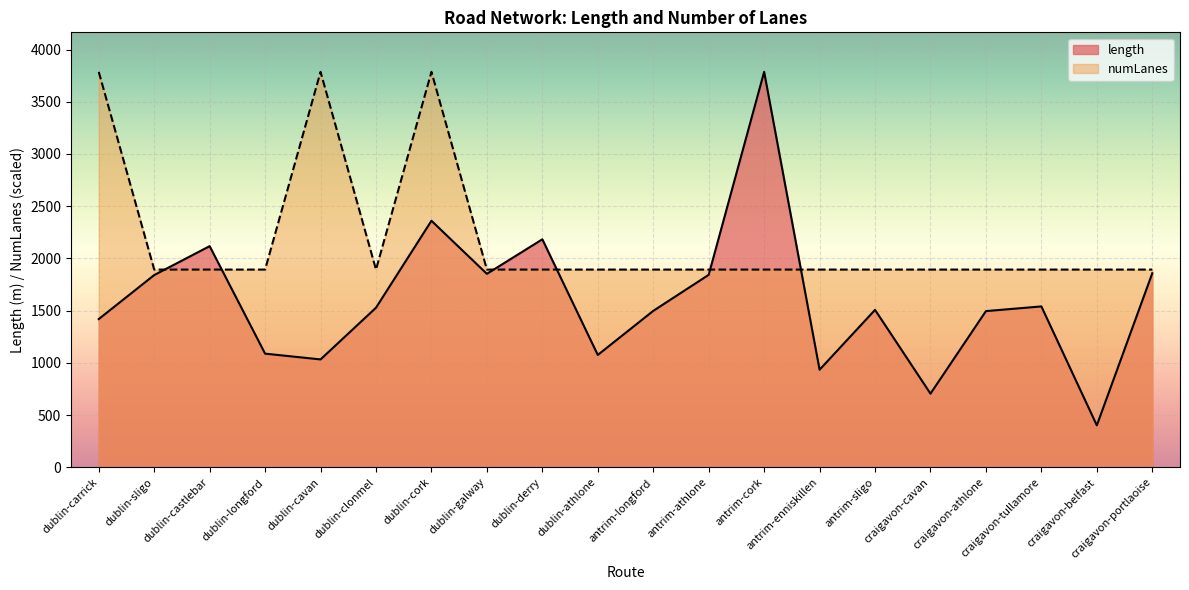

Which series has the largest range (max minus min)?

length